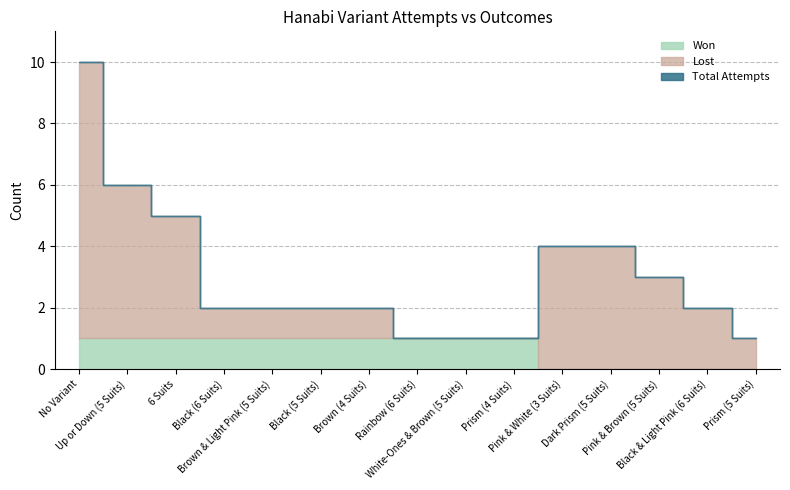

What is the sum of all Attempts values?

46